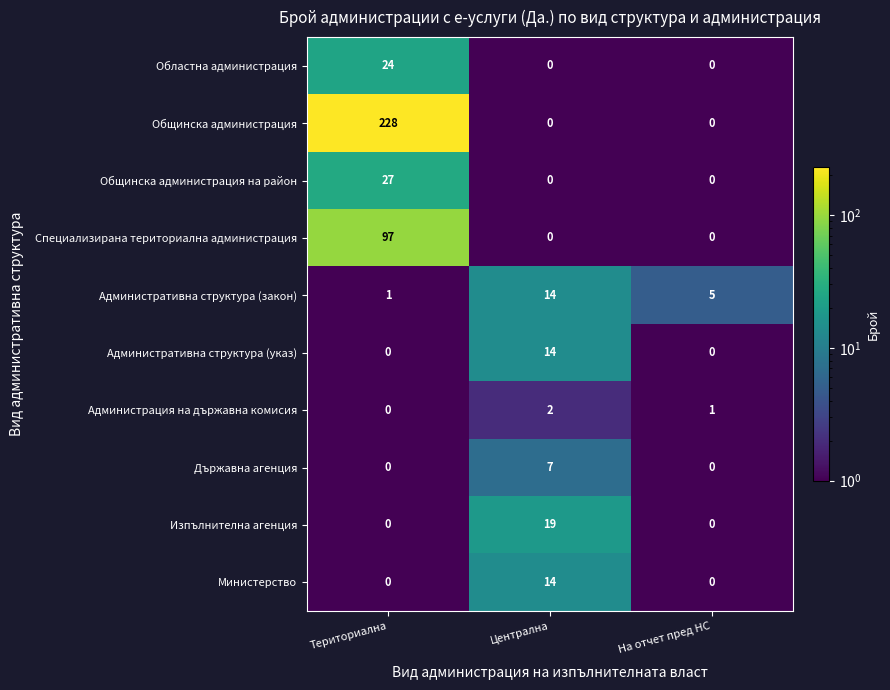

What is the smallest value displayed?

0